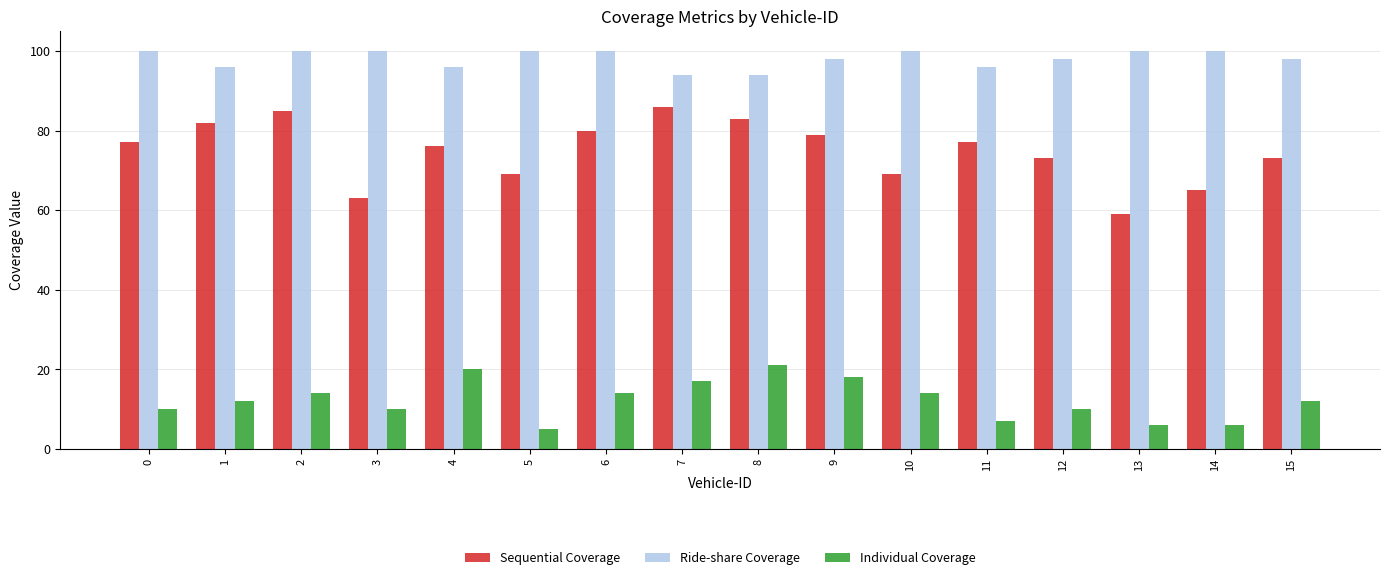

What is the sum of the Sequential Coverage values at 1 and 0?

159